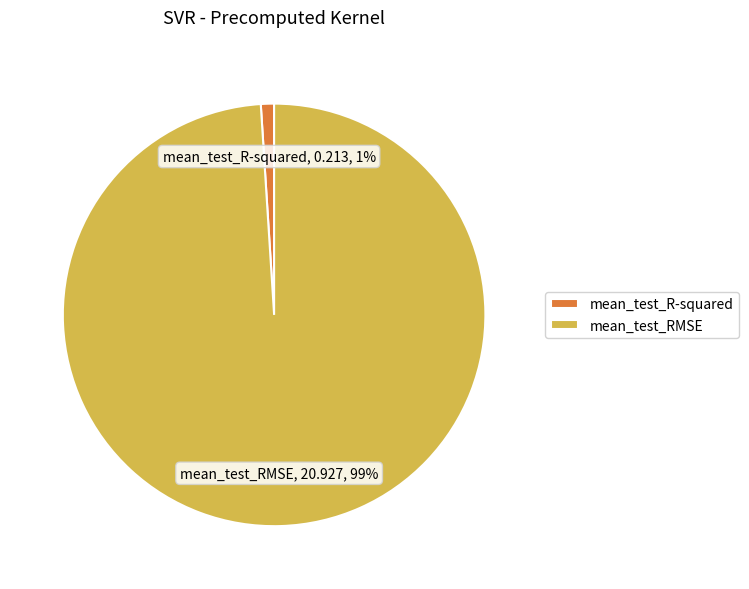

Count the number of slices in the pie.

2